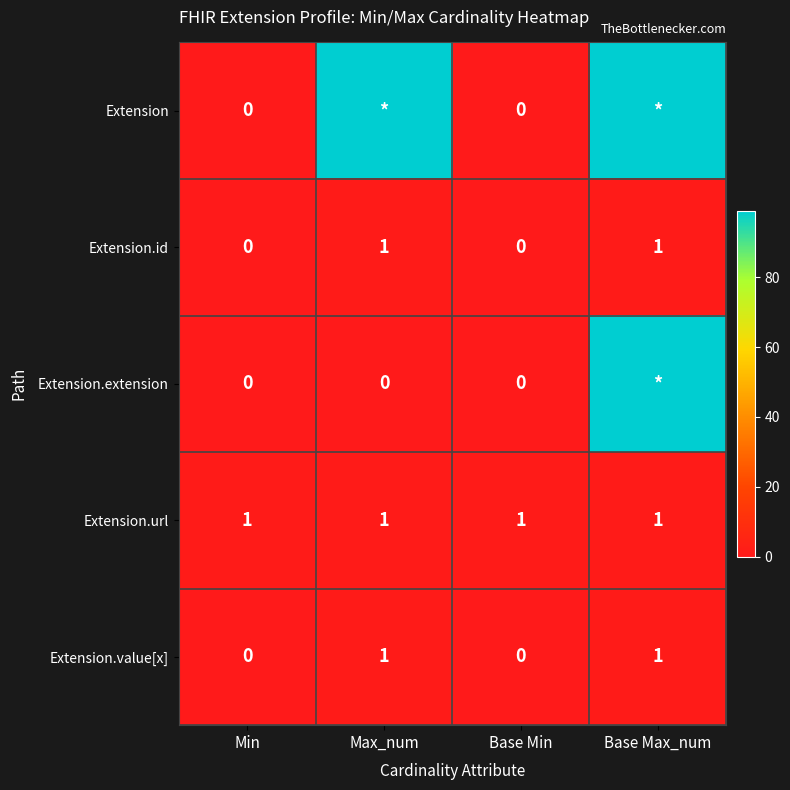

What is the highest value of the Extension.id series?

1